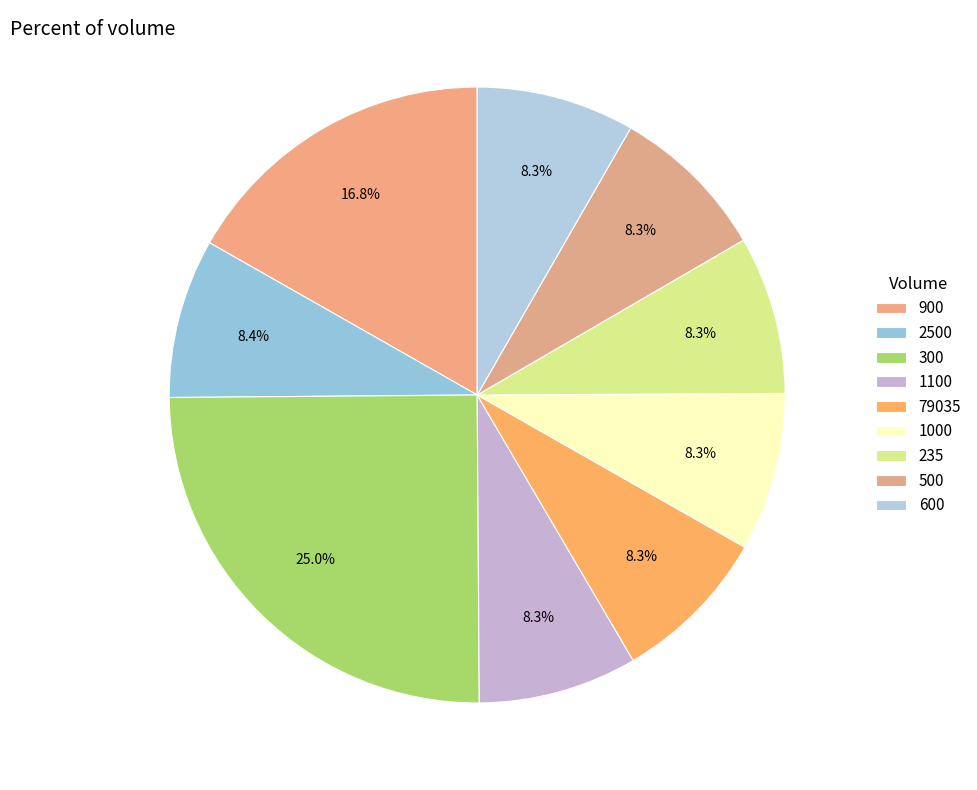

Which has a higher value, 79035 or 300?

300